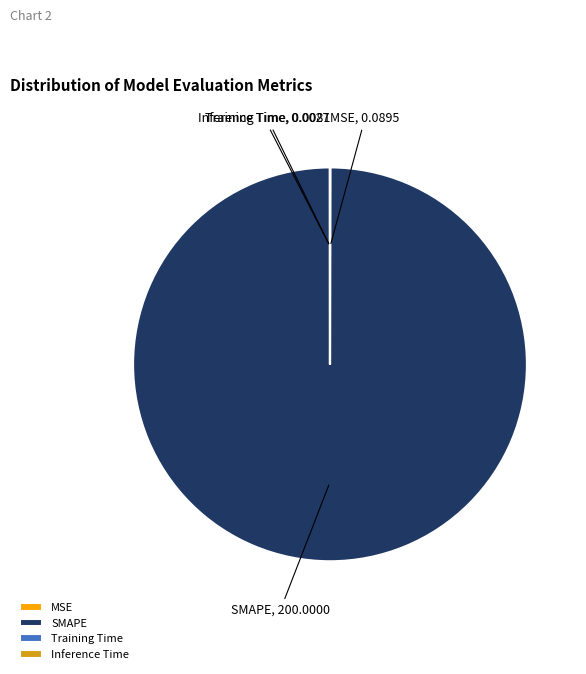

Which category has the biggest portion of the pie?

SMAPE